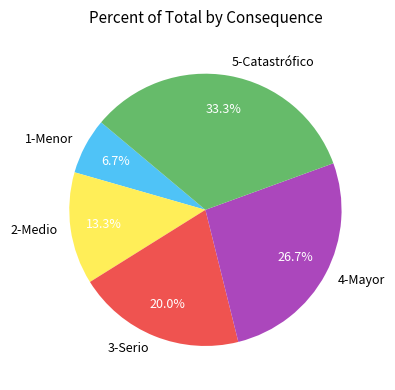

To the nearest percent, what is the difference between the 2-Medio and 1-Menor slice percentages?

7%